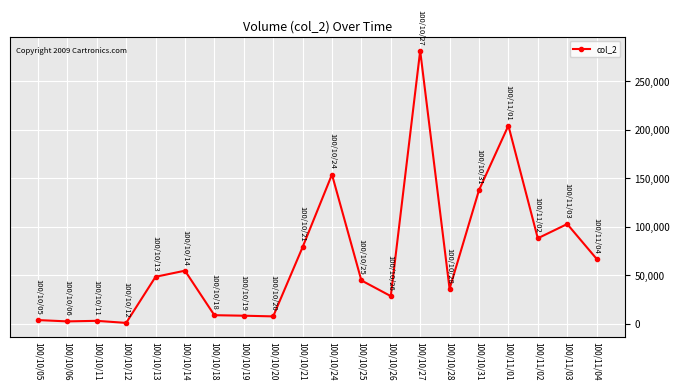

How many categories are shown in the chart?

20